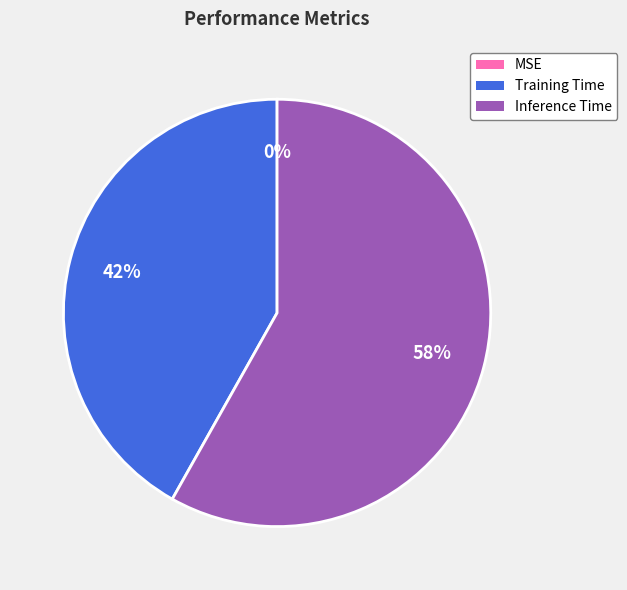

To the nearest percent, what percentage of the pie is Training Time?

42%